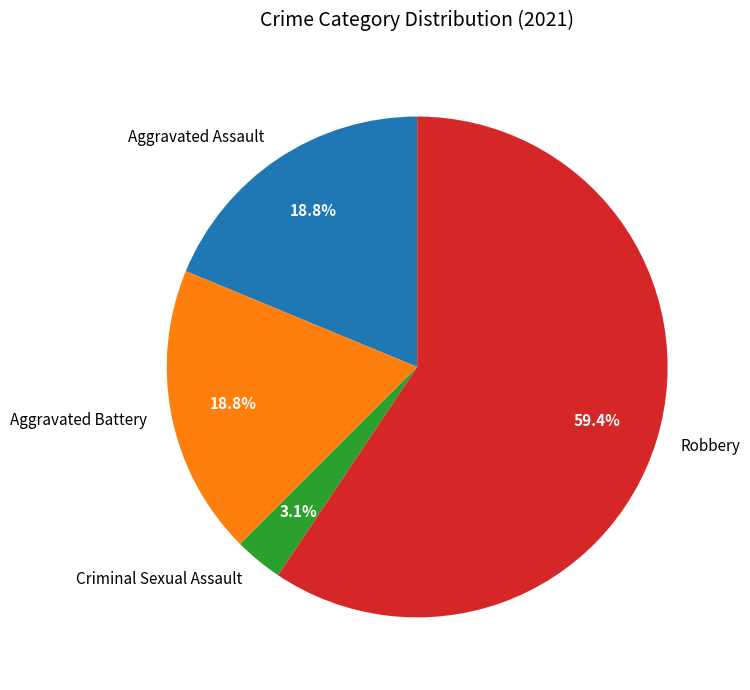

What is the largest slice in the pie chart?

Robbery